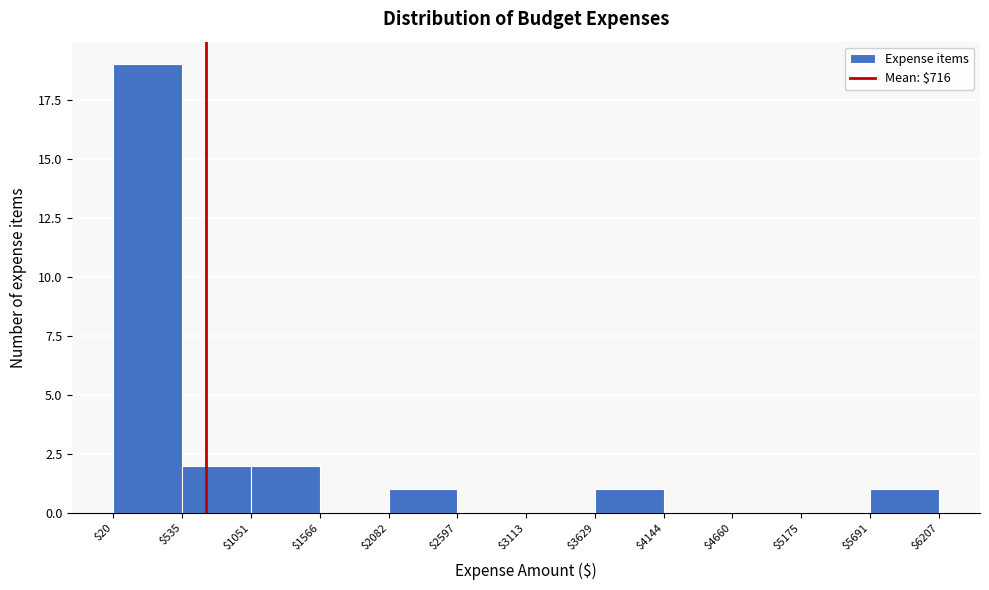

Reading left to right, list every bar in this chart as the range it spans on the x-axis followed by its height. The values are not printed on the chart, so give them approximately, as read against the axis.

$20 to $535: 19
$535 to $1051: 2
$1051 to $1566: 2
$1566 to $2082: 0
$2082 to $2597: 1
$2597 to $3113: 0
$3113 to $3629: 0
$3629 to $4144: 1
$4144 to $4660: 0
$4660 to $5175: 0
$5175 to $5691: 0
$5691 to $6207: 1